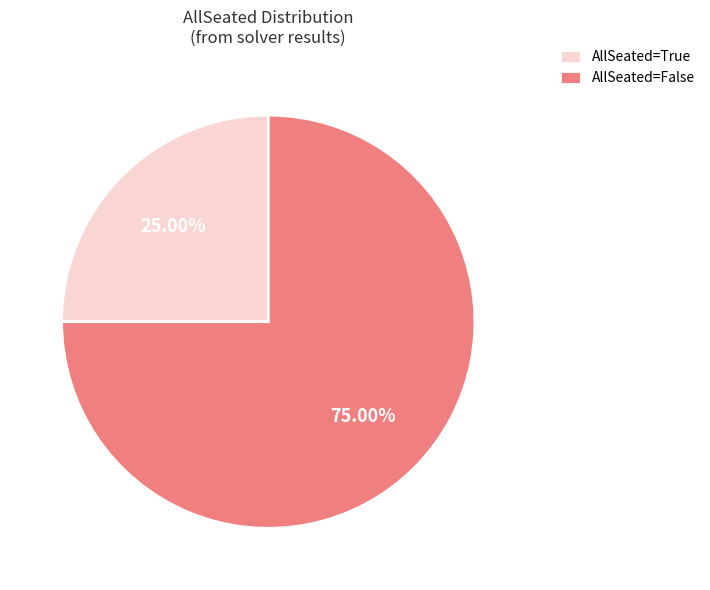

What is the smallest slice in the pie chart?

AllSeated=True